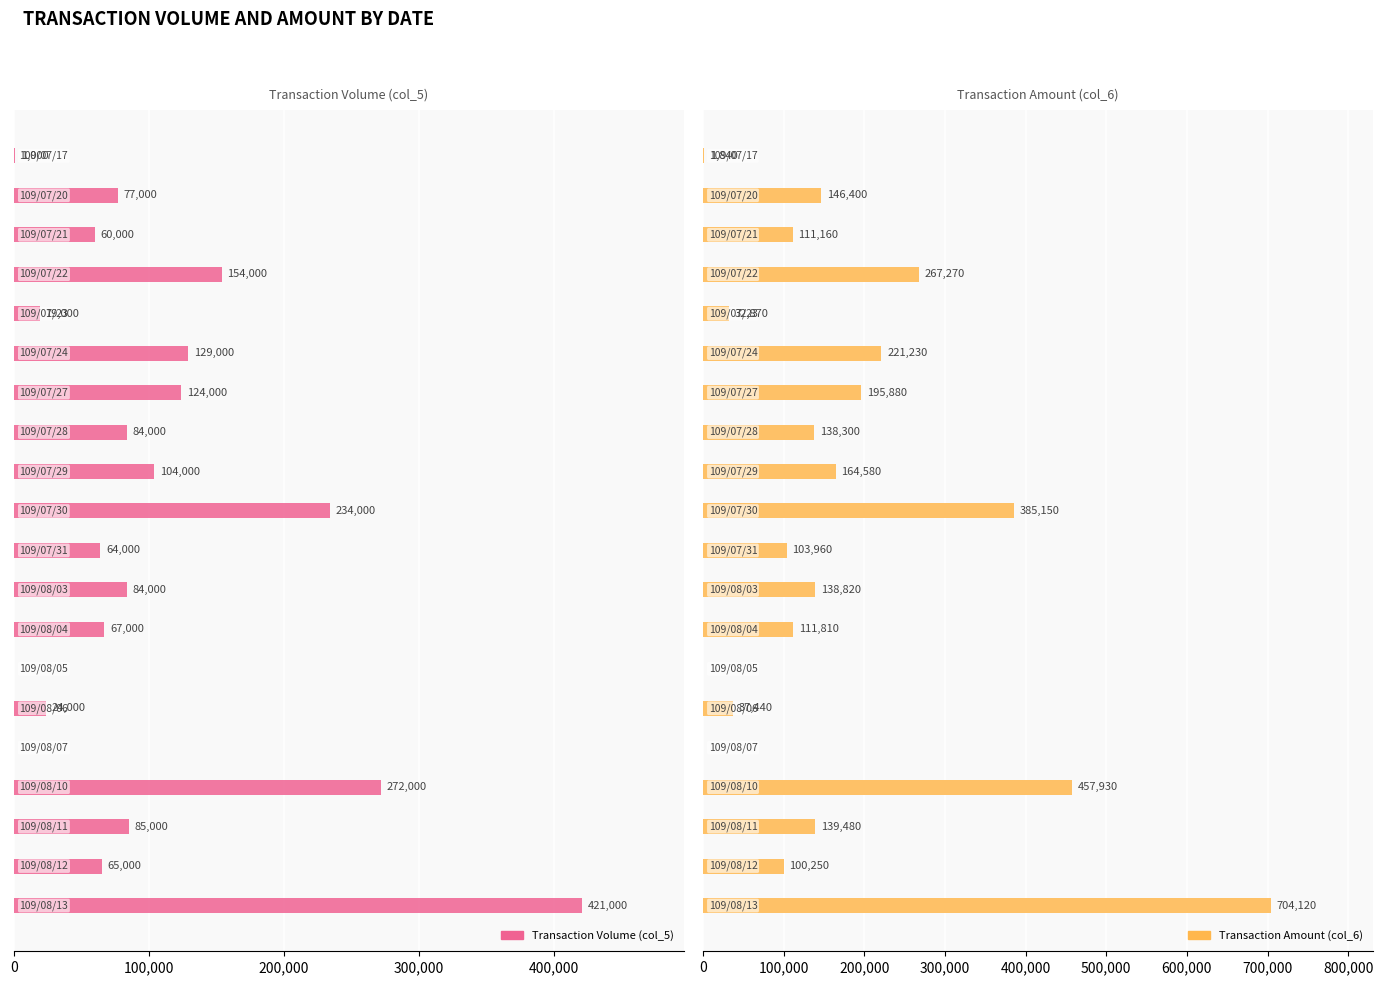

What are all the series names shown in the legend?

Transaction Volume (col_5), Transaction Amount (col_6)